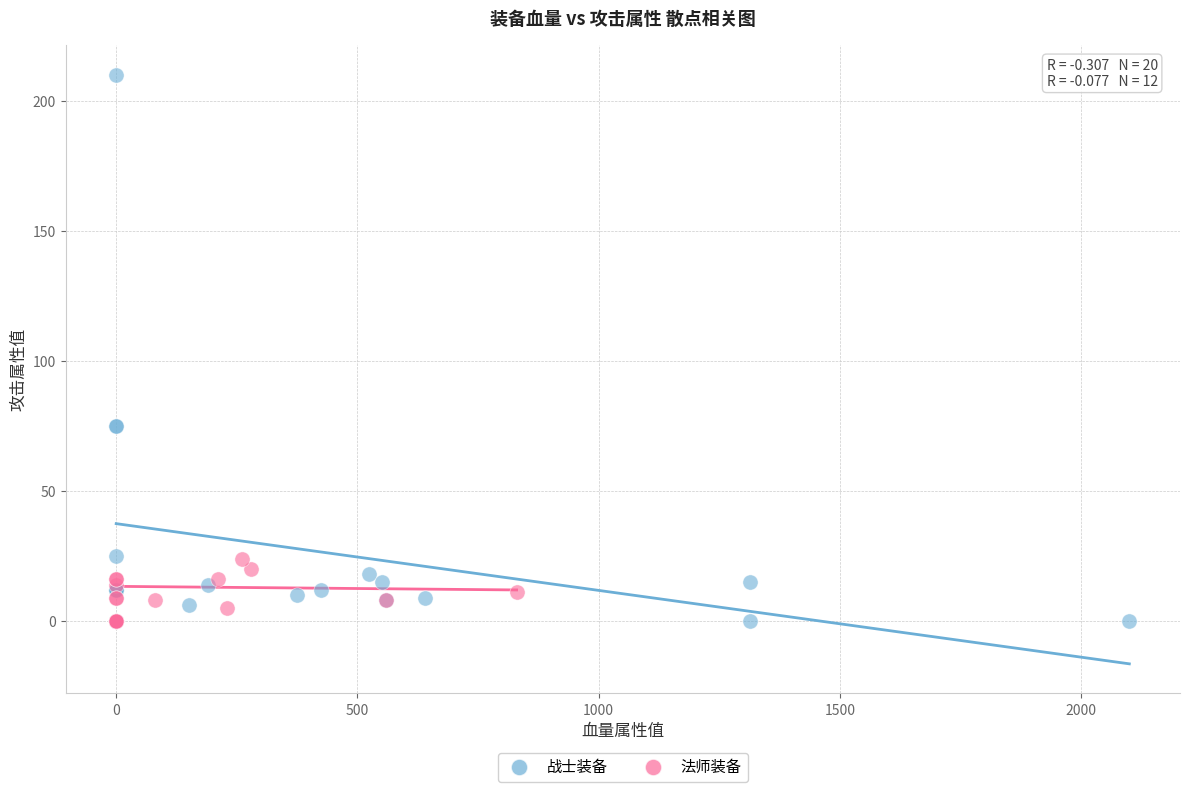

Which series has the largest Y range (max minus min)?

战士装备